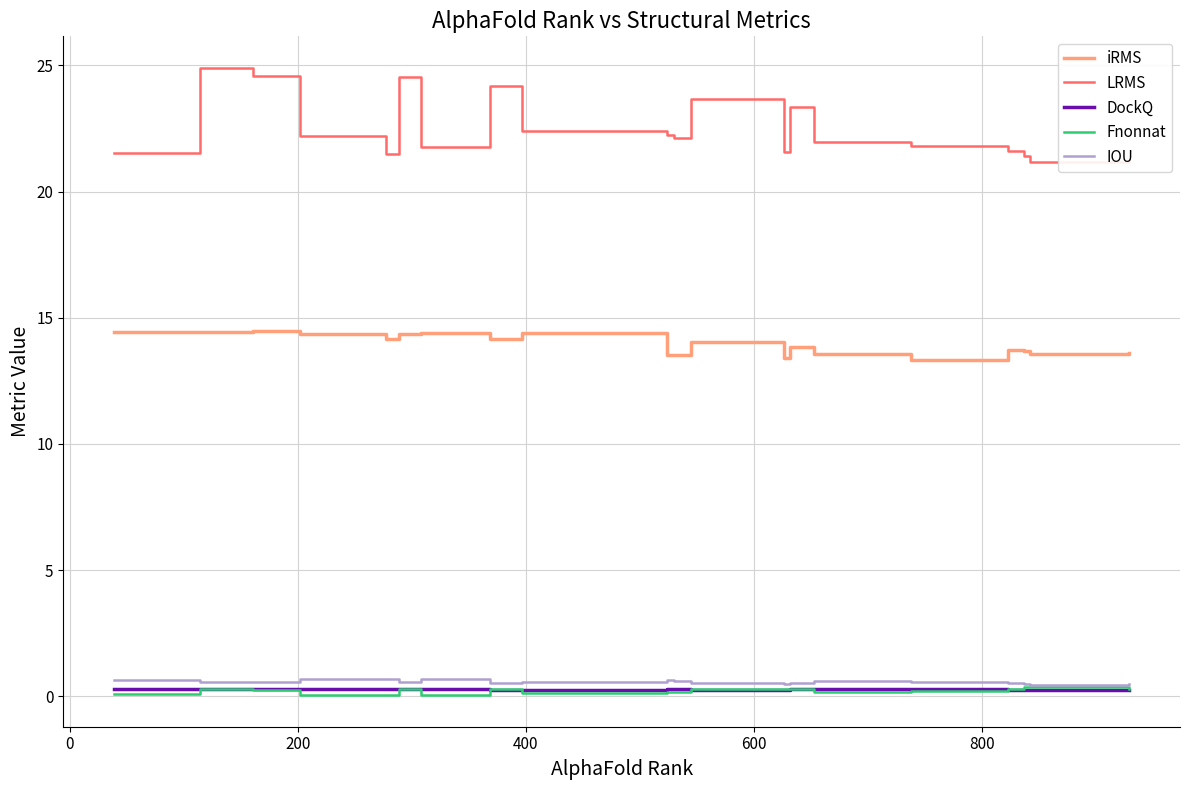

True or false: DockQ and LRMS cross at least once.

False